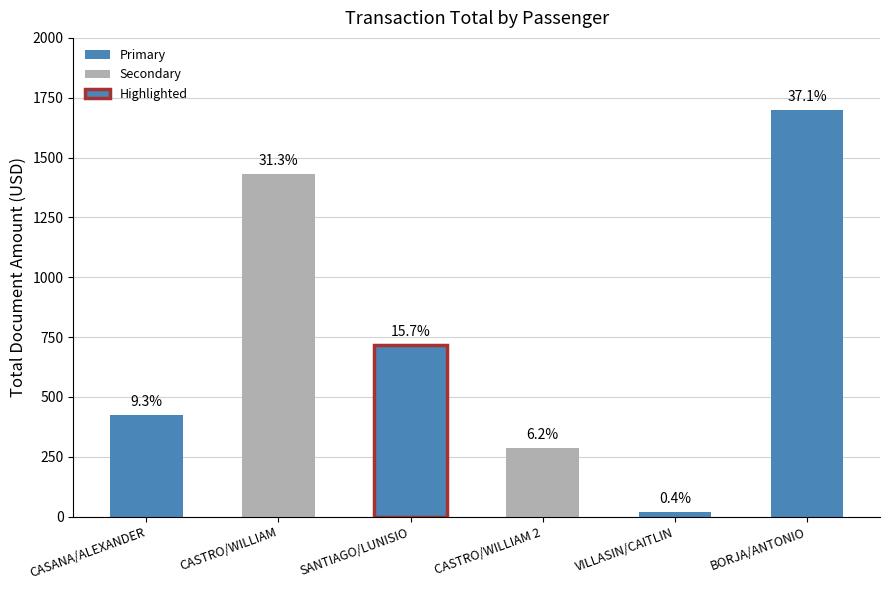

Are the bars horizontal?

No